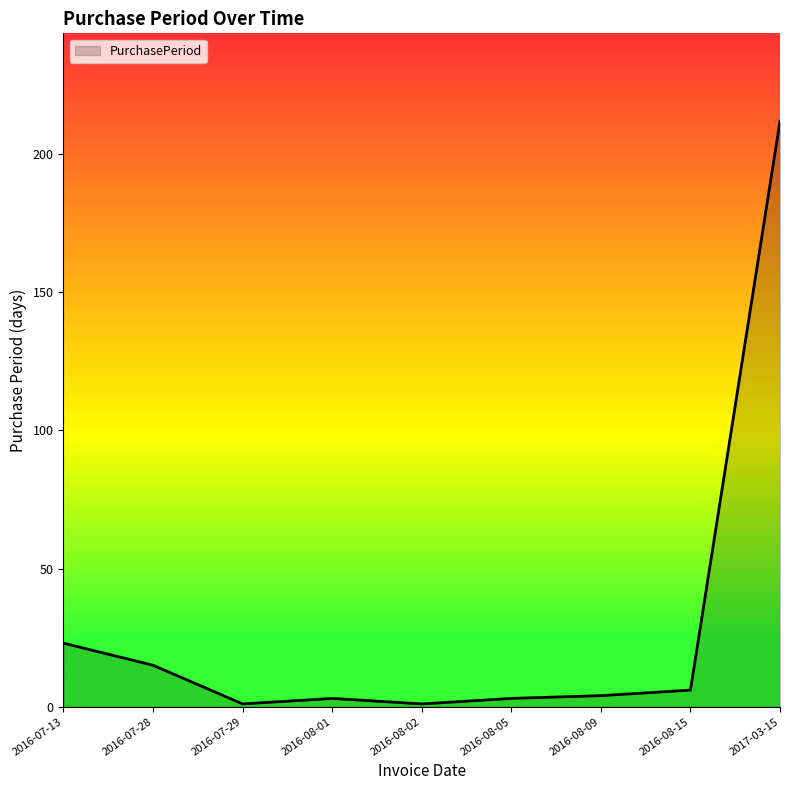

What is the maximum value shown in the chart?

212